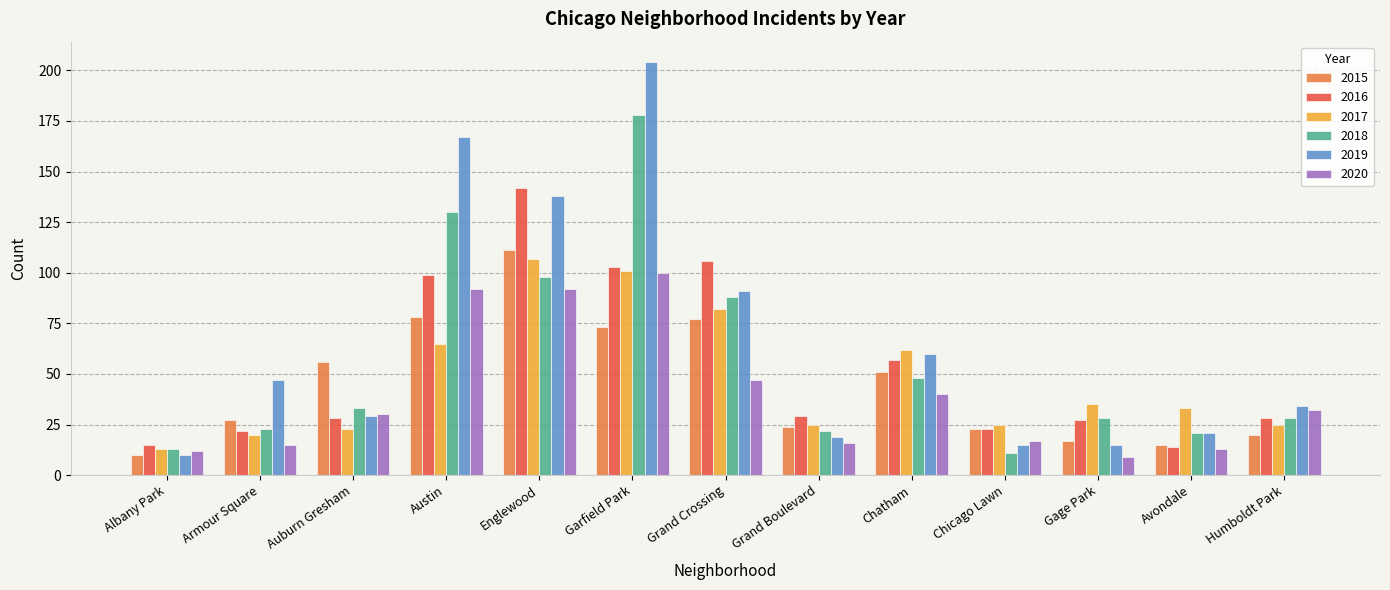

What position from the right is Humboldt Park?

1